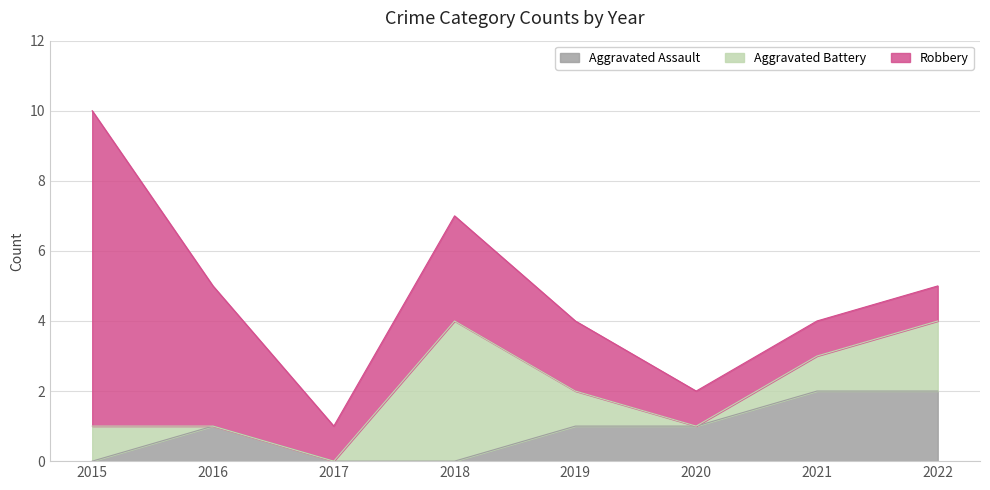

What is the maximum value for Aggravated Battery?

4